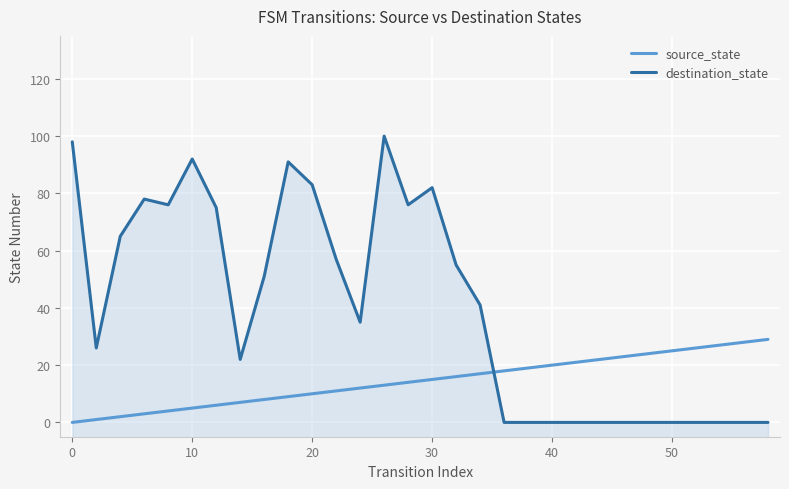

Which series has the largest total across all categories?

destination_state